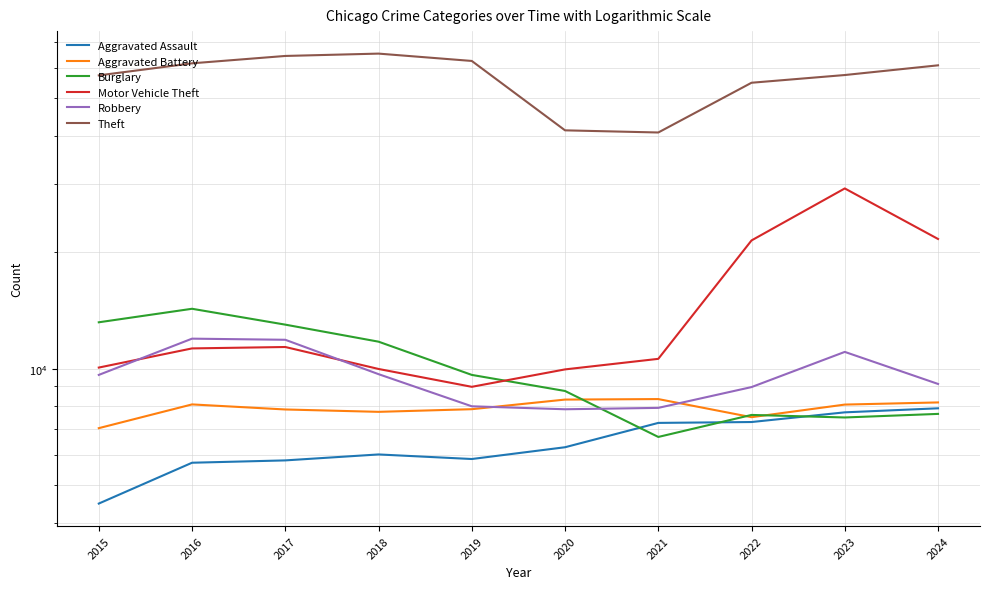

What is the smallest value displayed?

4480